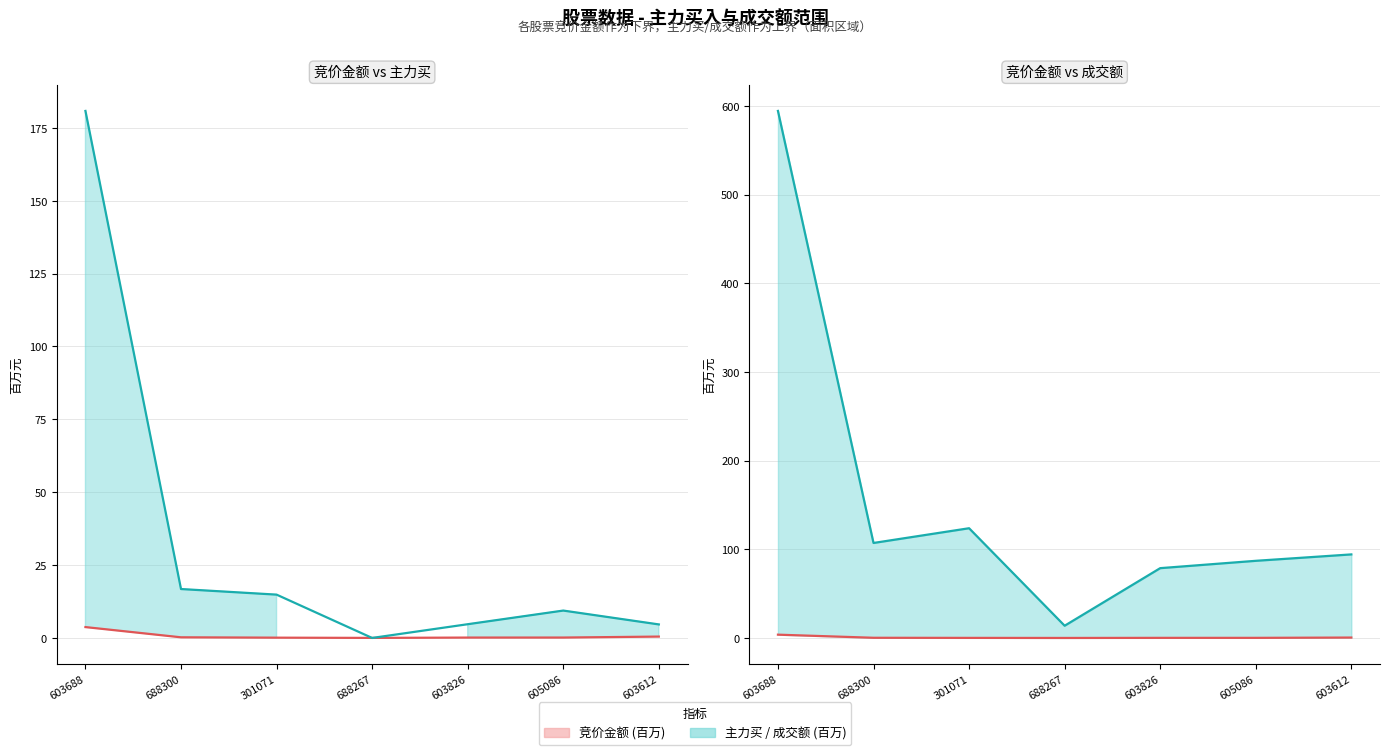

Reading left to right, transcribe all the data shown in this chart.

竞价金额 (百万): 603688=3.7	688300=0.2	301071=0.1	688267=0.0	603826=0.1	605086=0.1	603612=0.5
主力买 (百万) (线): 603688=180.8	688300=16.8	301071=14.9	688267=0.0	603826=4.7	605086=9.4	603612=4.6
成交额 (百万) (线): 603688=594.4	688300=107.1	301071=123.8	688267=13.8	603826=78.7	605086=87.0	603612=94.2